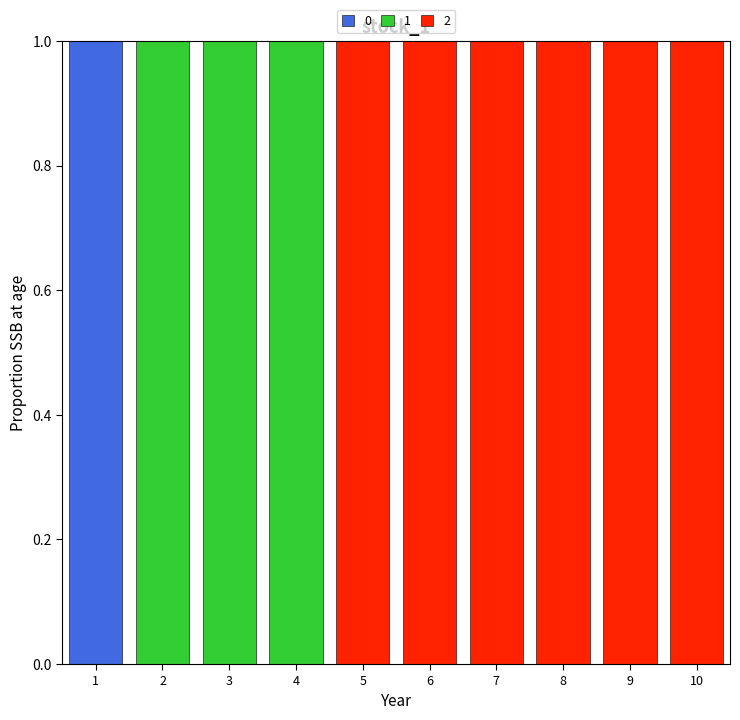

True or false: 0 has a value of 0 at 8.

True